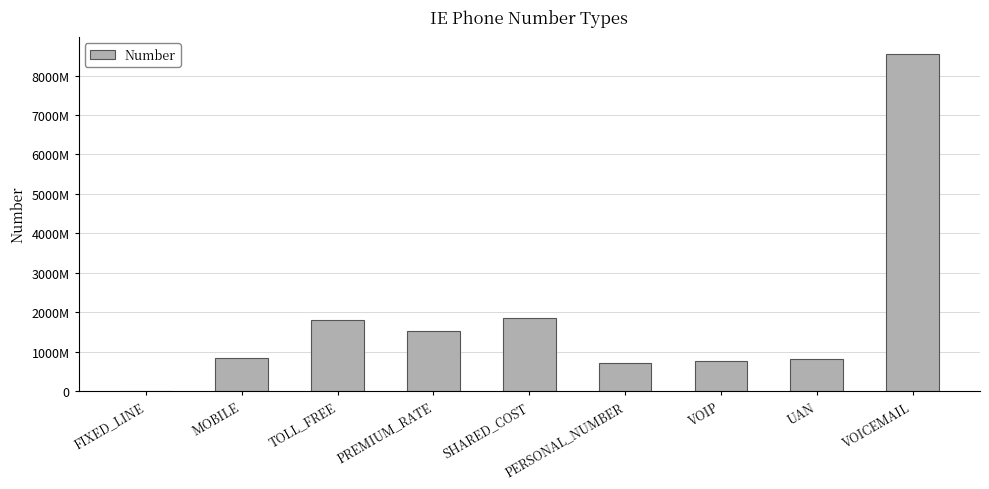

Approximately how many times larger is the value at TOLL_FREE compared to PERSONAL_NUMBER?

2.6